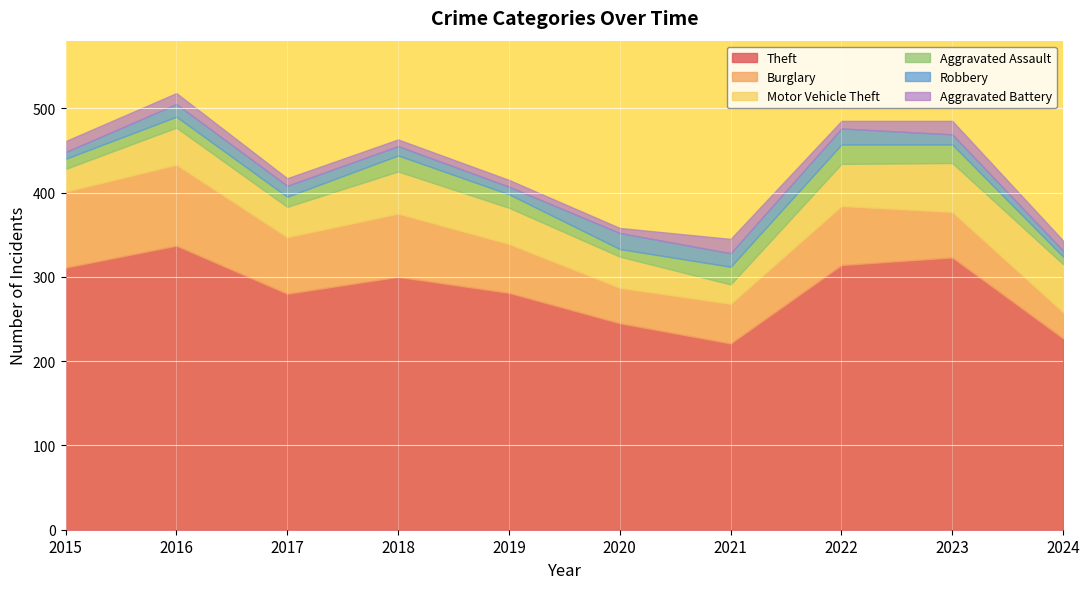

What is the approximate value of Aggravated Assault at 2020?

9